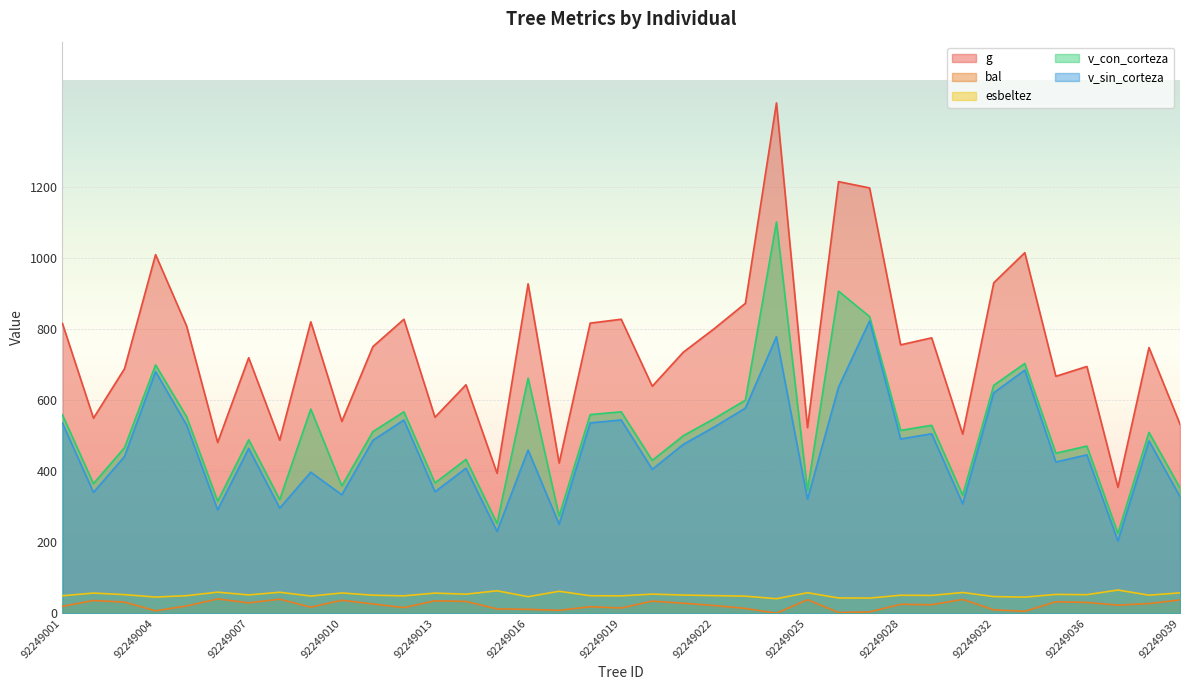

True or false: v_con_corteza and esbeltez intersect in this chart.

False